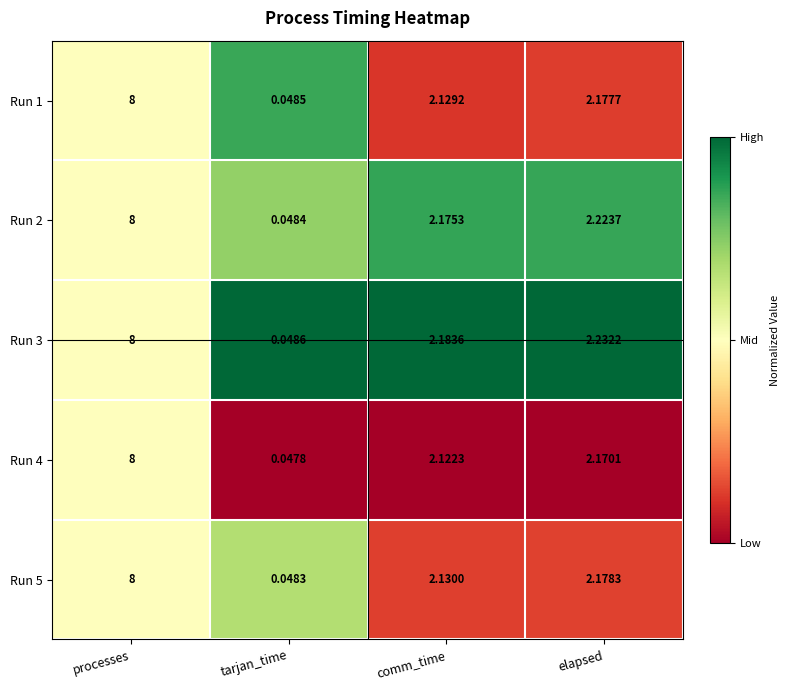

Which series has the largest range (max minus min)?

Run 4